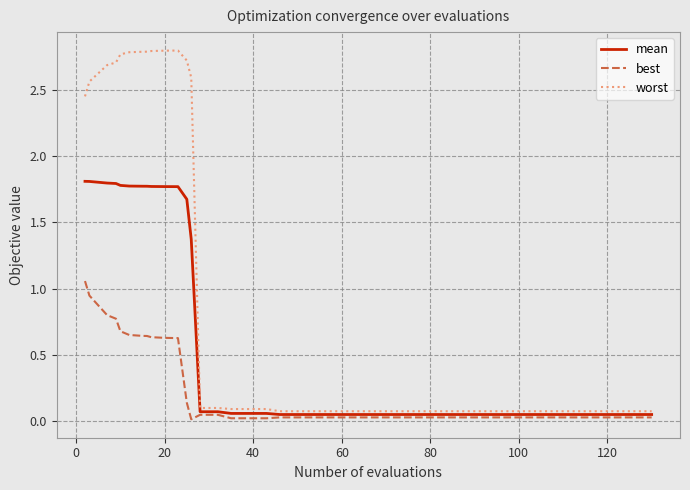

Which series has the largest total across all categories?

worst